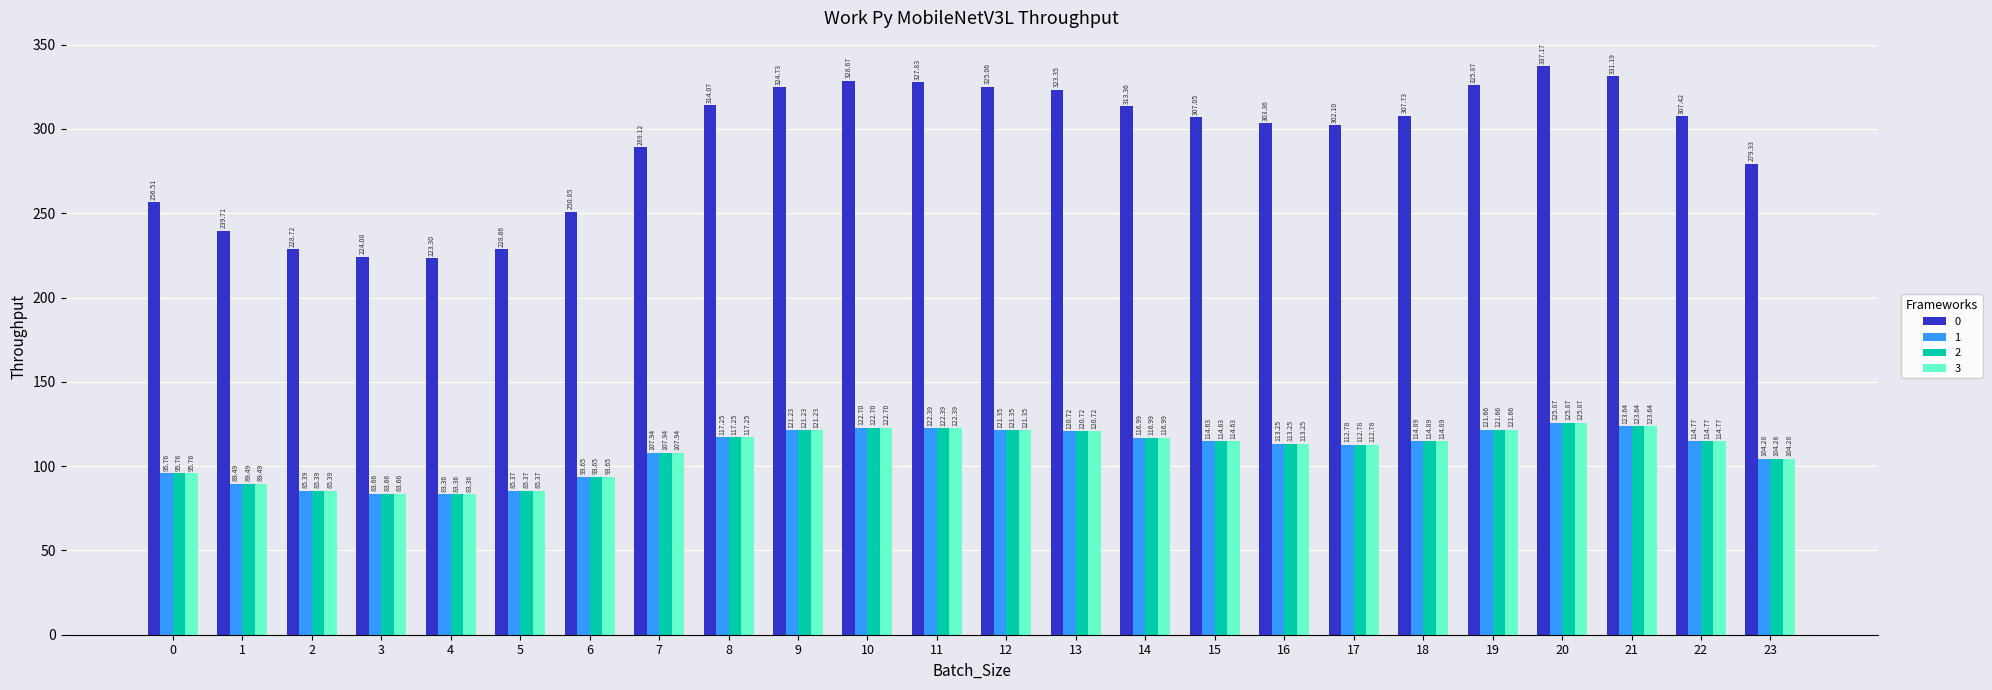

Rank the categories by 3 value from lowest to highest.

4, 3, 5, 2, 1, 6, 0, 23, 7, 17, 16, 15, 22, 18, 14, 8, 13, 9, 12, 19, 11, 10, 21, 20